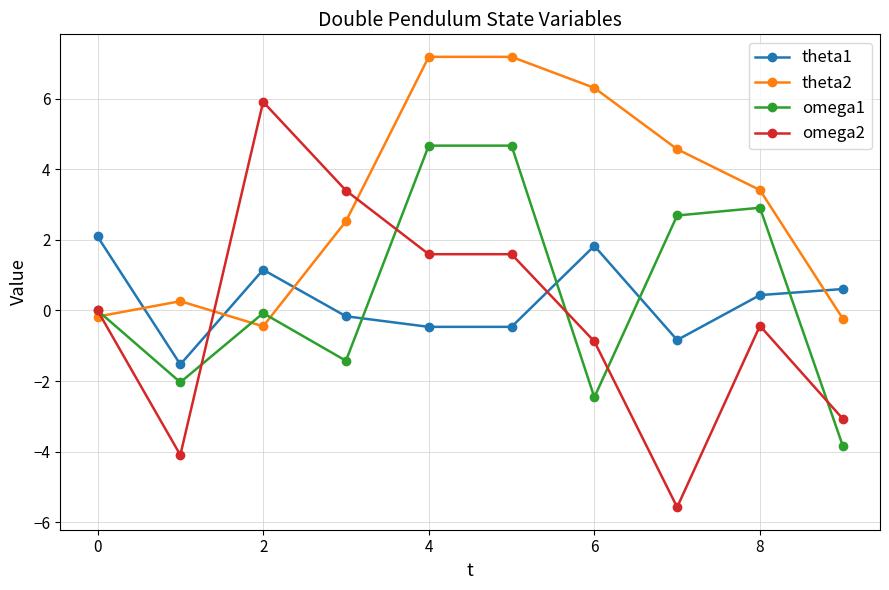

True or false: theta2 has more than 2 points higher than both neighbors.

False